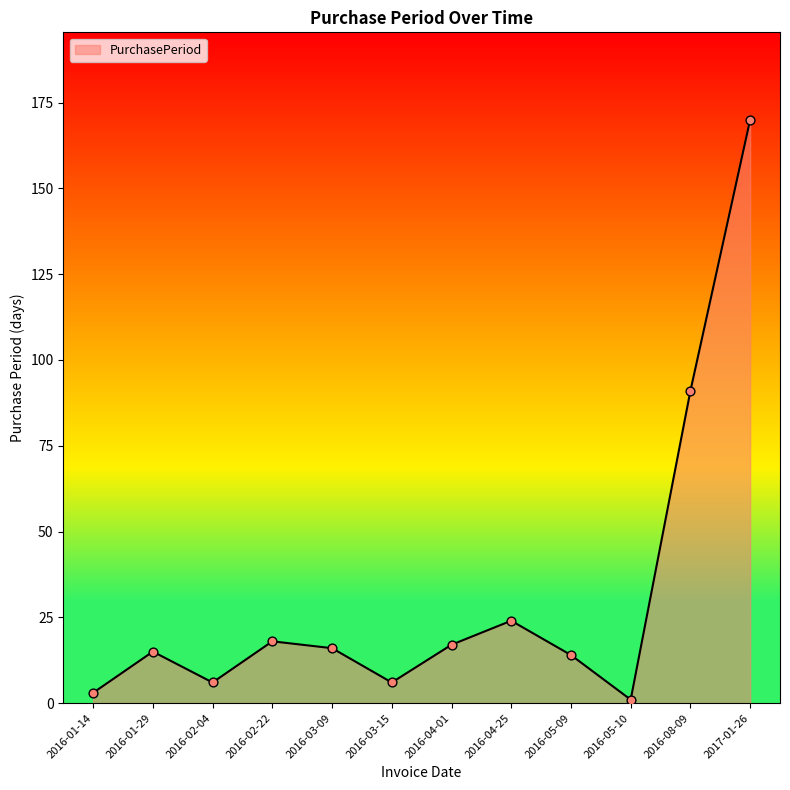

Approximately how many times larger is the value at 2016-02-04 compared to 2016-04-01?

0.4